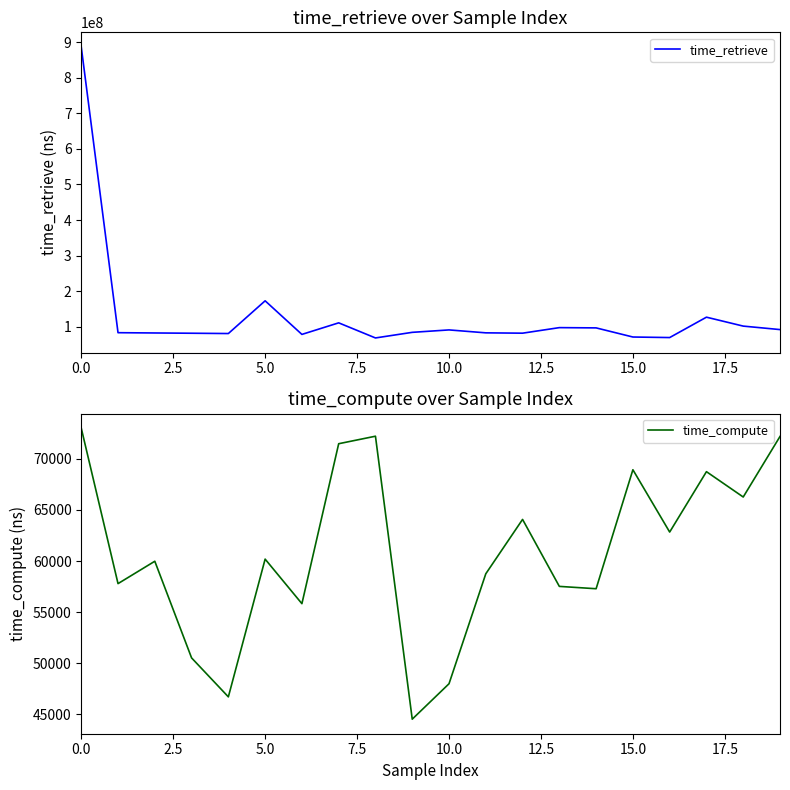

What is the value of the time_compute point at the 5th from the left?

46696